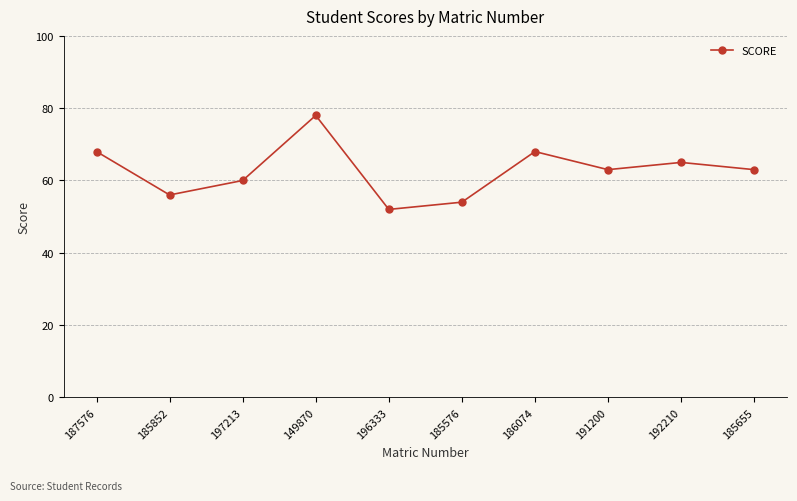

The chart shows a value of 125 at 149870. True or false?

False